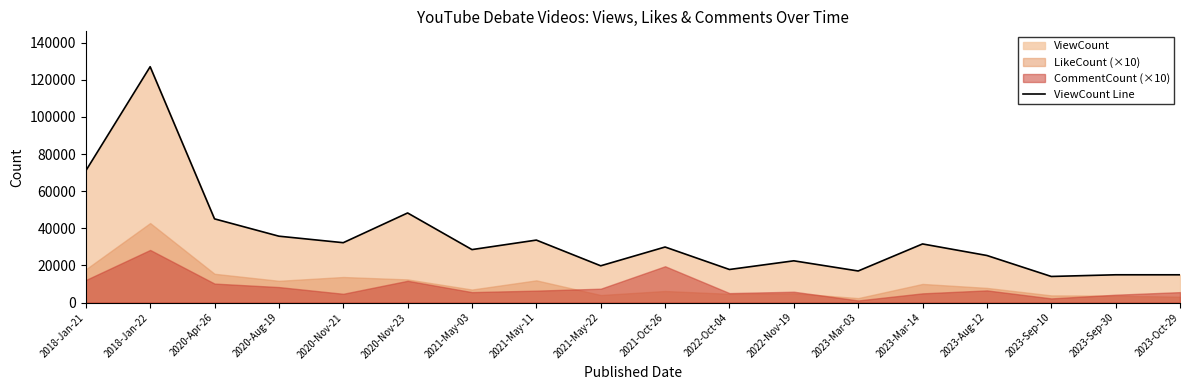

What is the label of the 7th point from the right?

2022-Nov-19